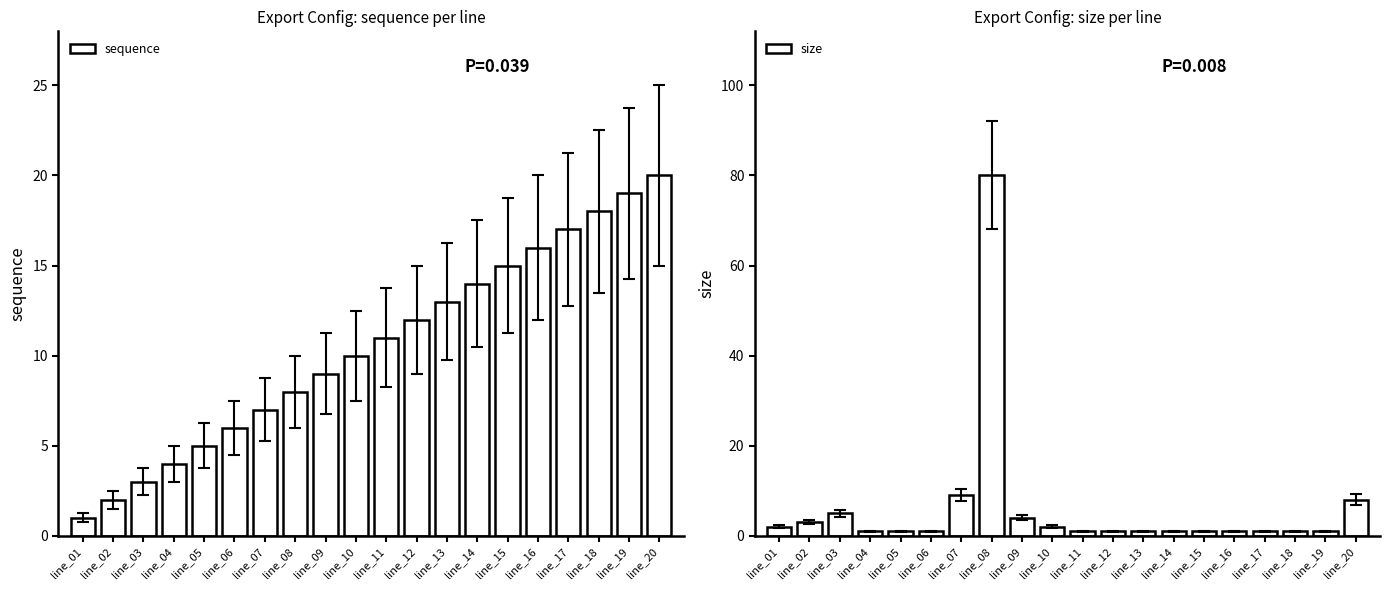

What is the greatest value displayed?

80